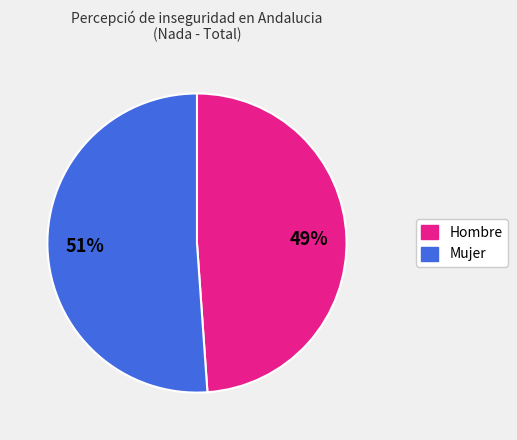

Which slice is the largest?

Mujer